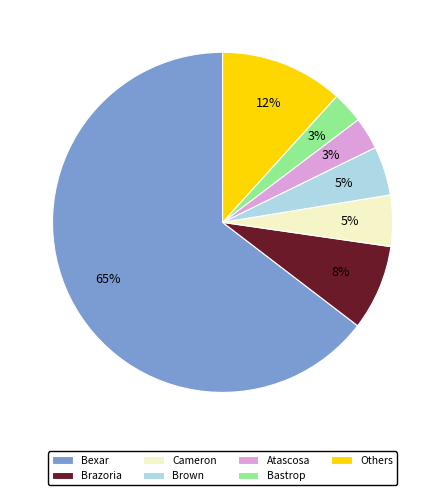

Does Atascosa account for over 50% of the chart?

No